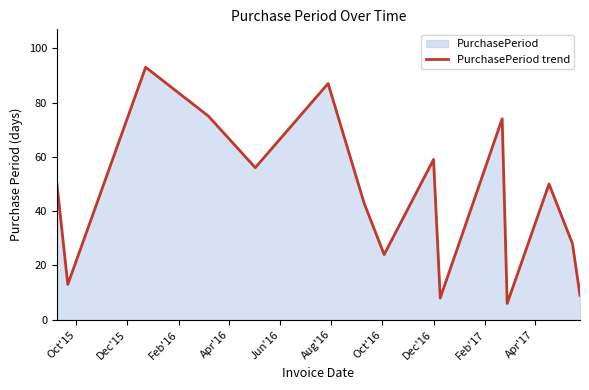

What is the minimum value shown in the chart?

6